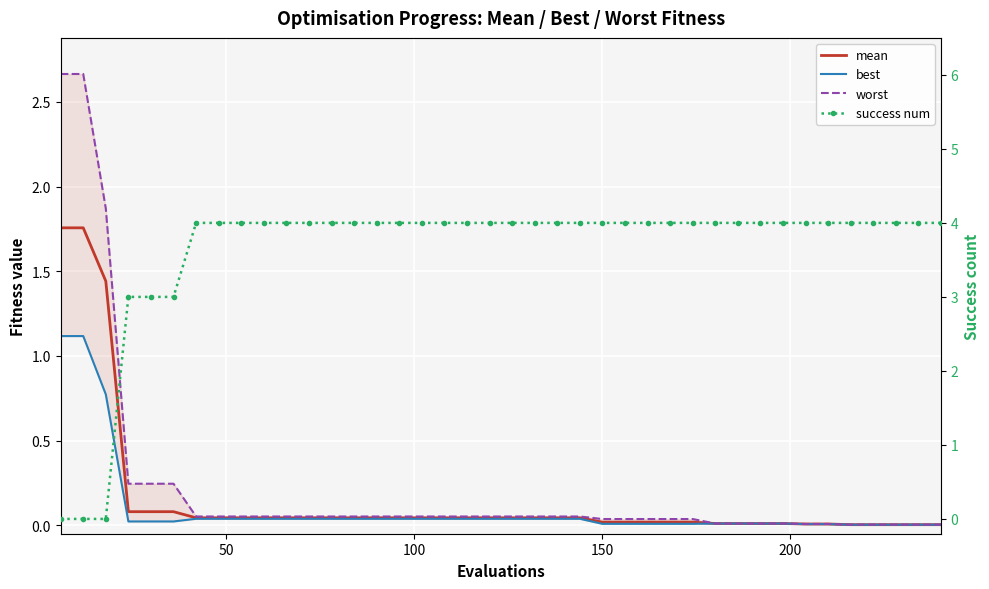

What is the average value of the mean series?

0.2